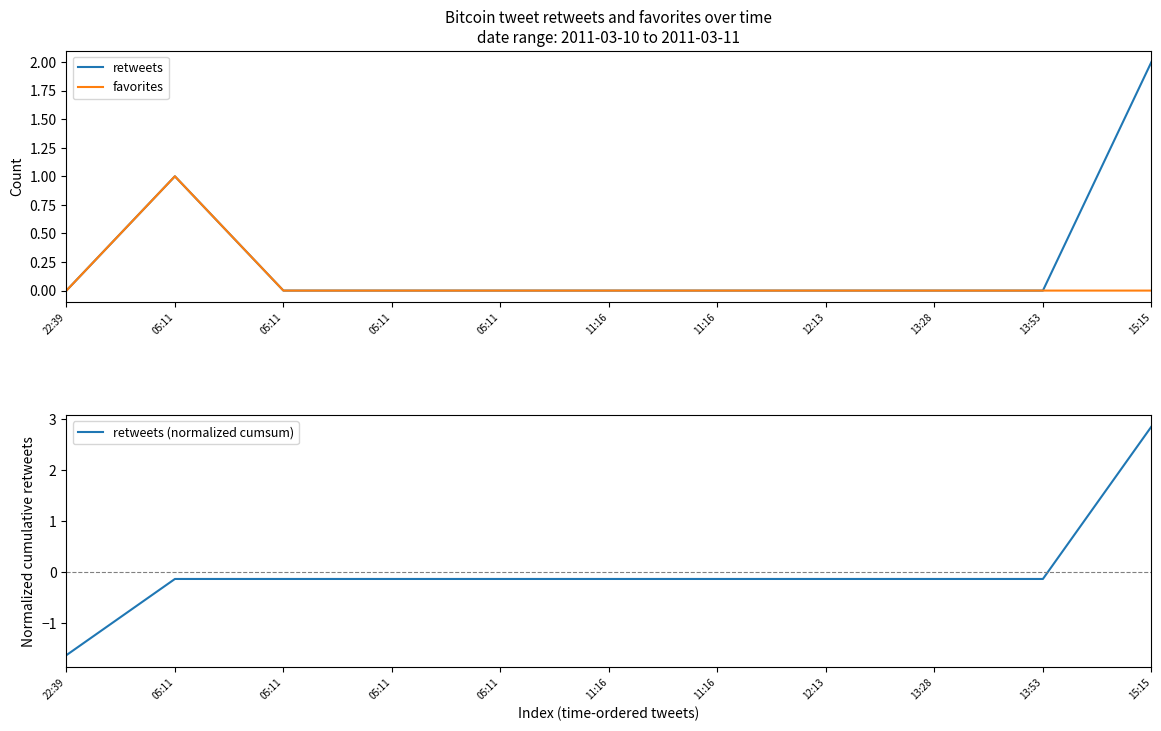

The retweets (normalized cumsum) series shows -0.1 at 11:16. True or false?

True